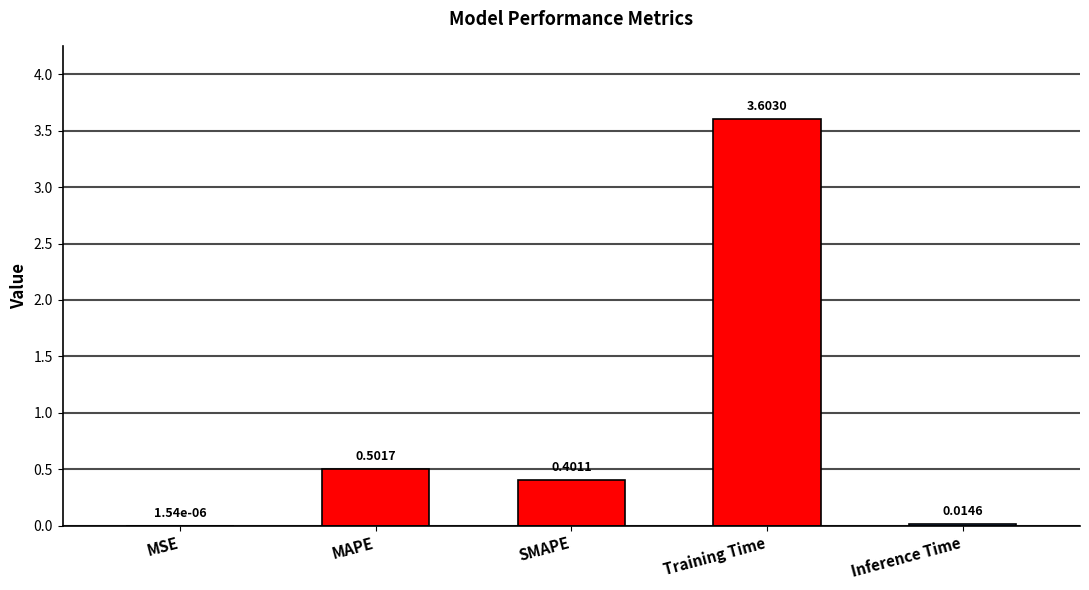

What is the sum of the values at SMAPE and Inference Time?

0.4